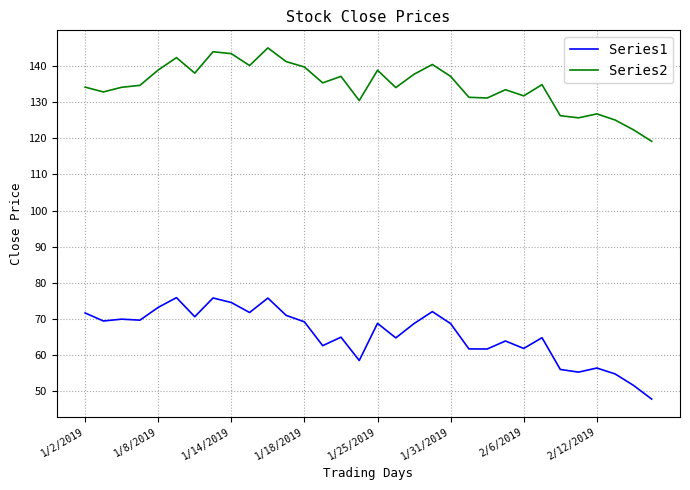

Rank the series by their maximum value, from lowest to highest.

Series1, Series2